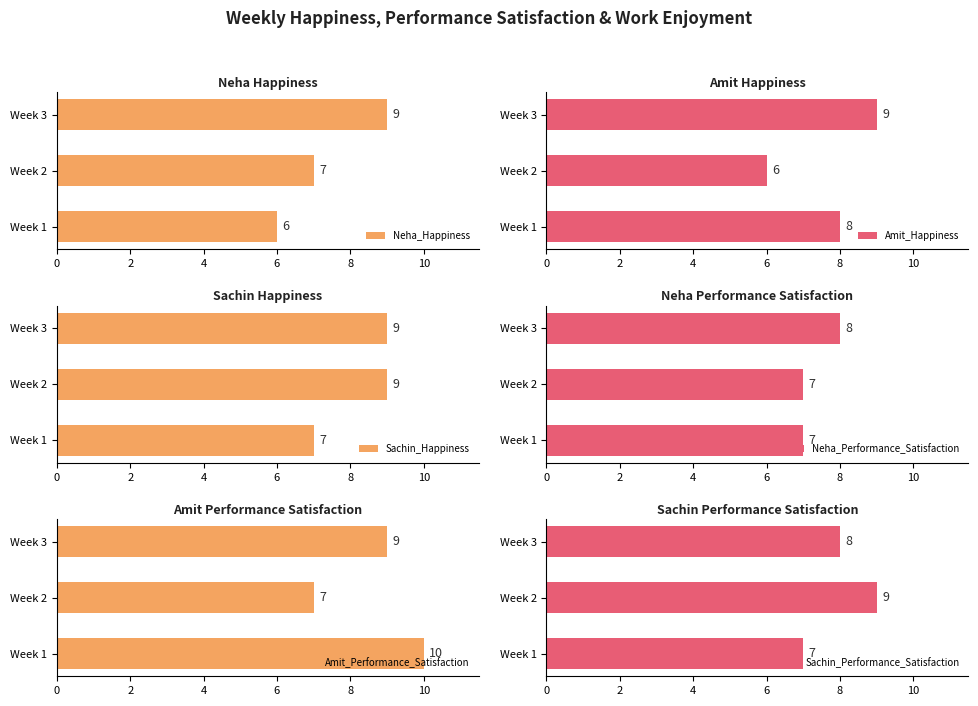

Count the number of categories in the chart.

3